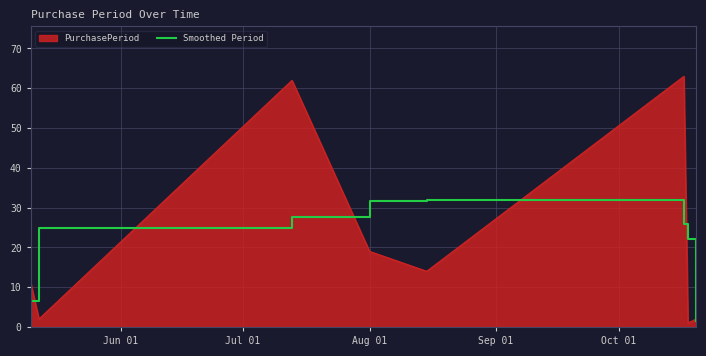

Rank the series by their maximum value, from highest to lowest.

PurchasePeriod, Smoothed Period